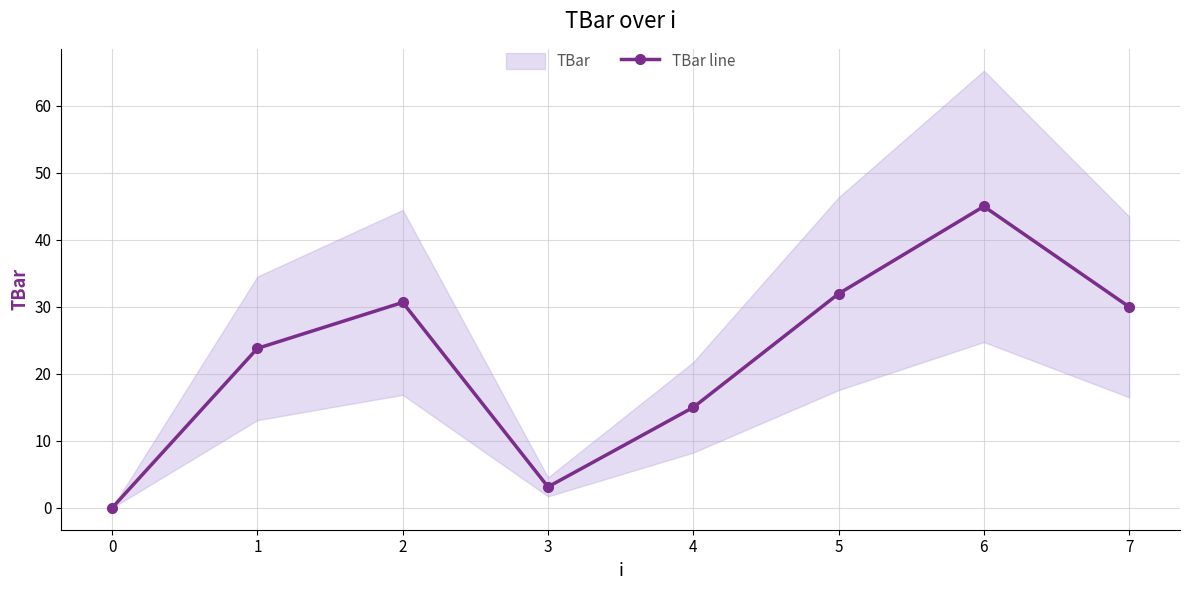

How many data points are above 30?

3